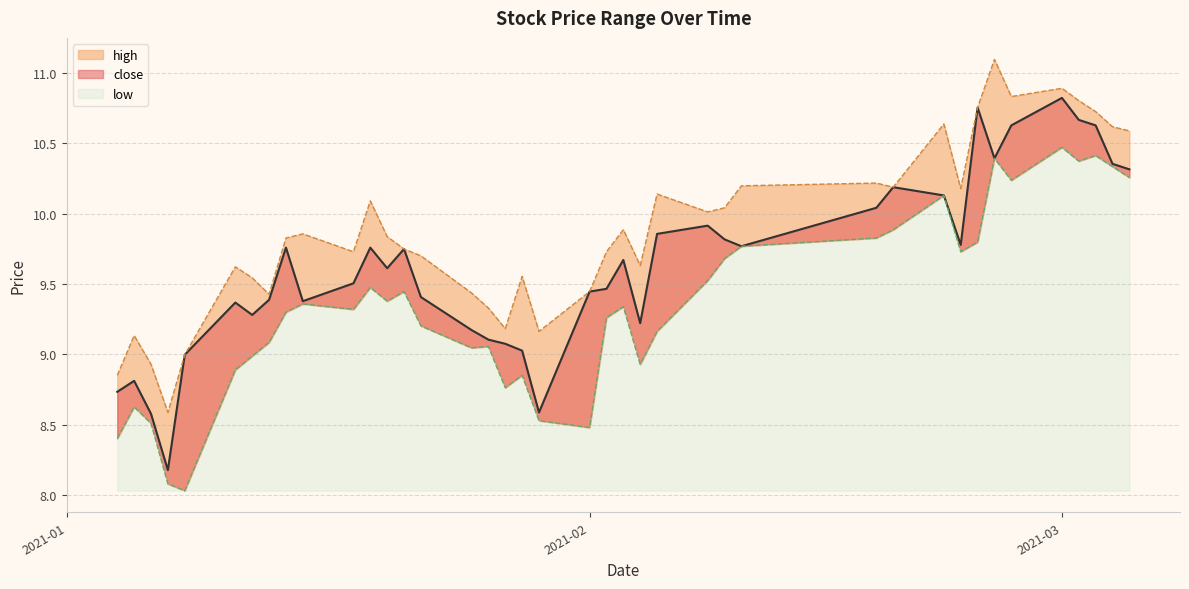

How many series are shown in this chart?

3